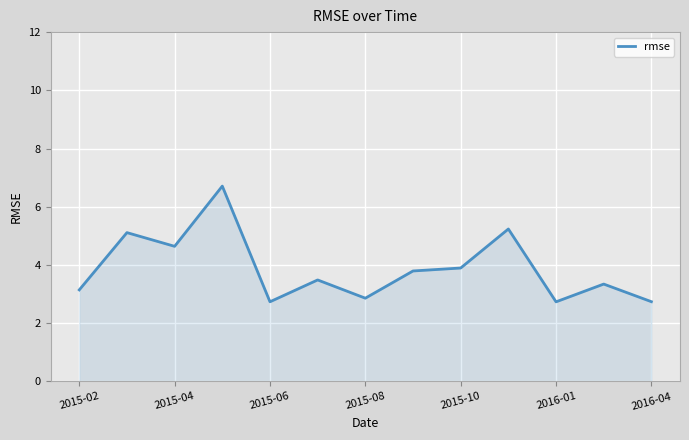

How many lines are shown in the chart?

1